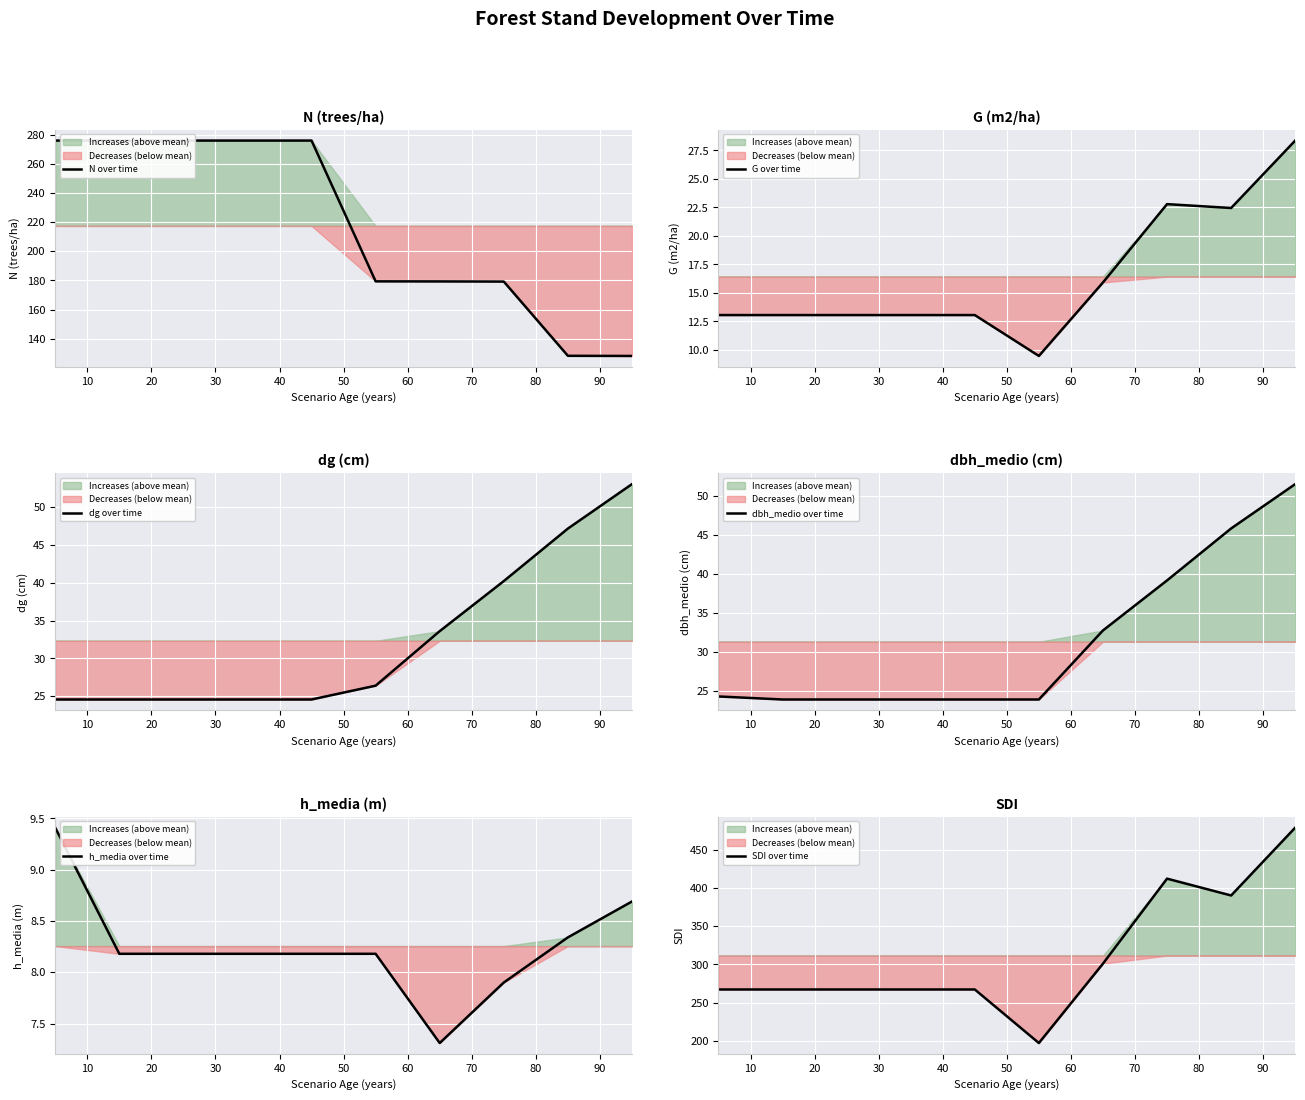

What is the difference between the N over time values at 70 and 10?

96.6